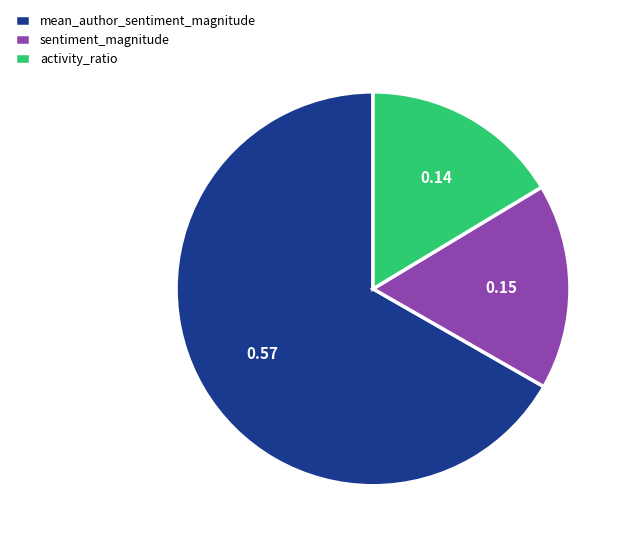

Does any single category account for the majority?

Yes